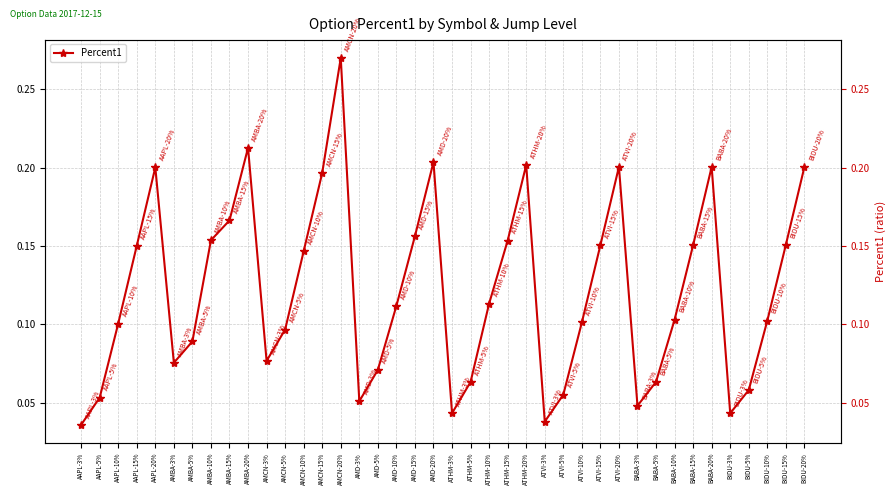

What is the average value?

0.1